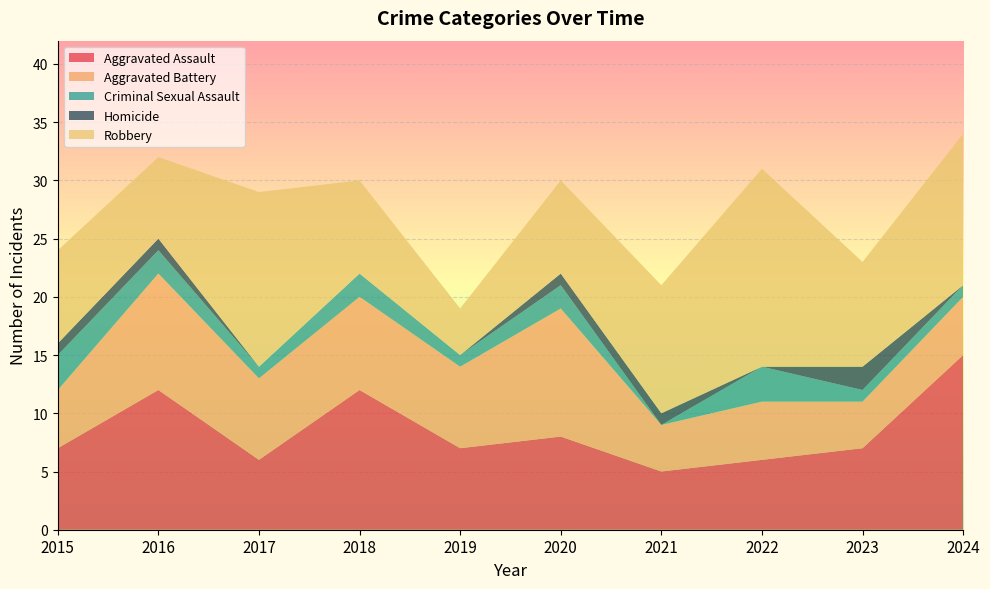

Reading left to right, extract all data points from this chart.

Aggravated Assault: 7	12	6	12	7	8	5	6	7	15
Aggravated Battery: 5	10	7	8	7	11	4	5	4	5
Criminal Sexual Assault: 3	2	1	2	1	2	0	3	1	1
Homicide: 1	1	0	0	0	1	1	0	2	0
Robbery: 8	7	15	8	4	8	11	17	9	13